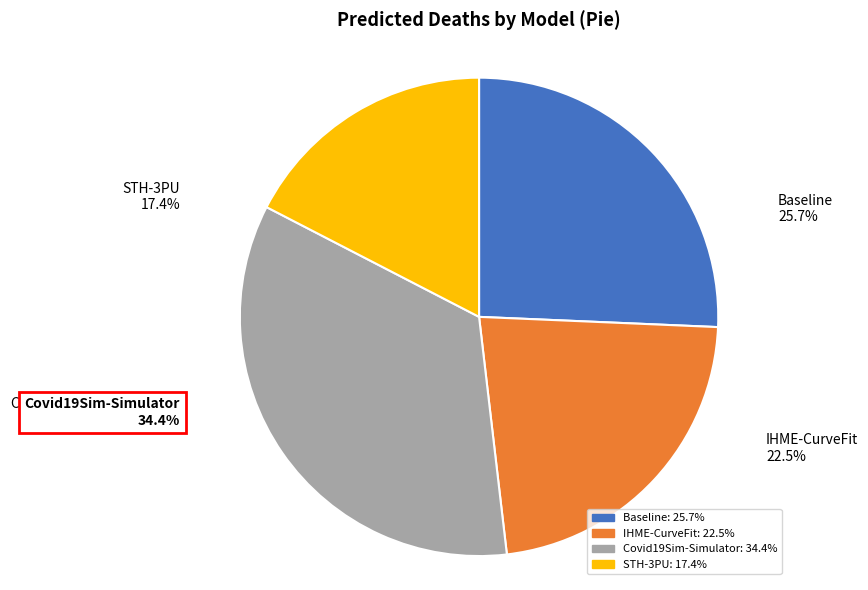

Which category has the biggest portion of the pie?

Covid19Sim-Simulator